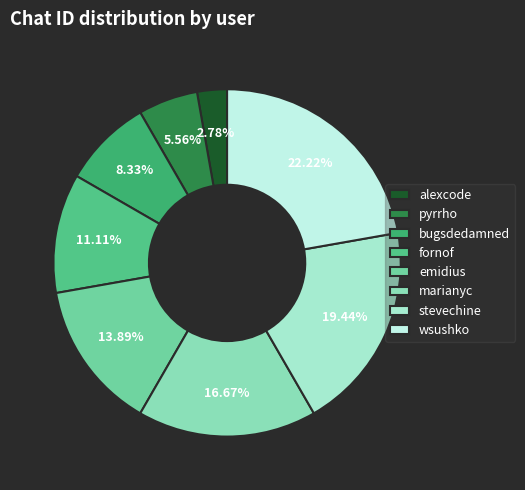

Is there a majority slice in this chart?

No